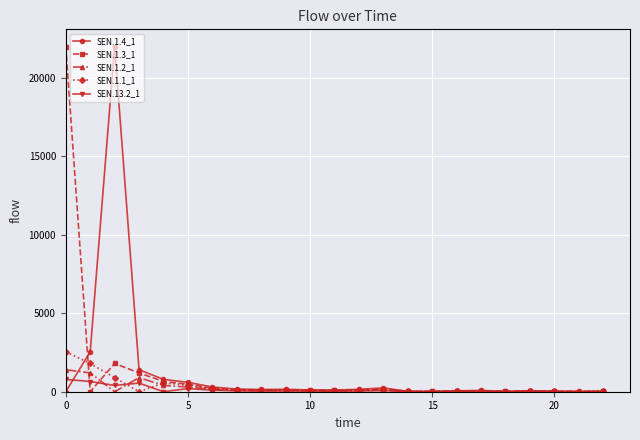

What is the maximum value shown in the chart?

22008